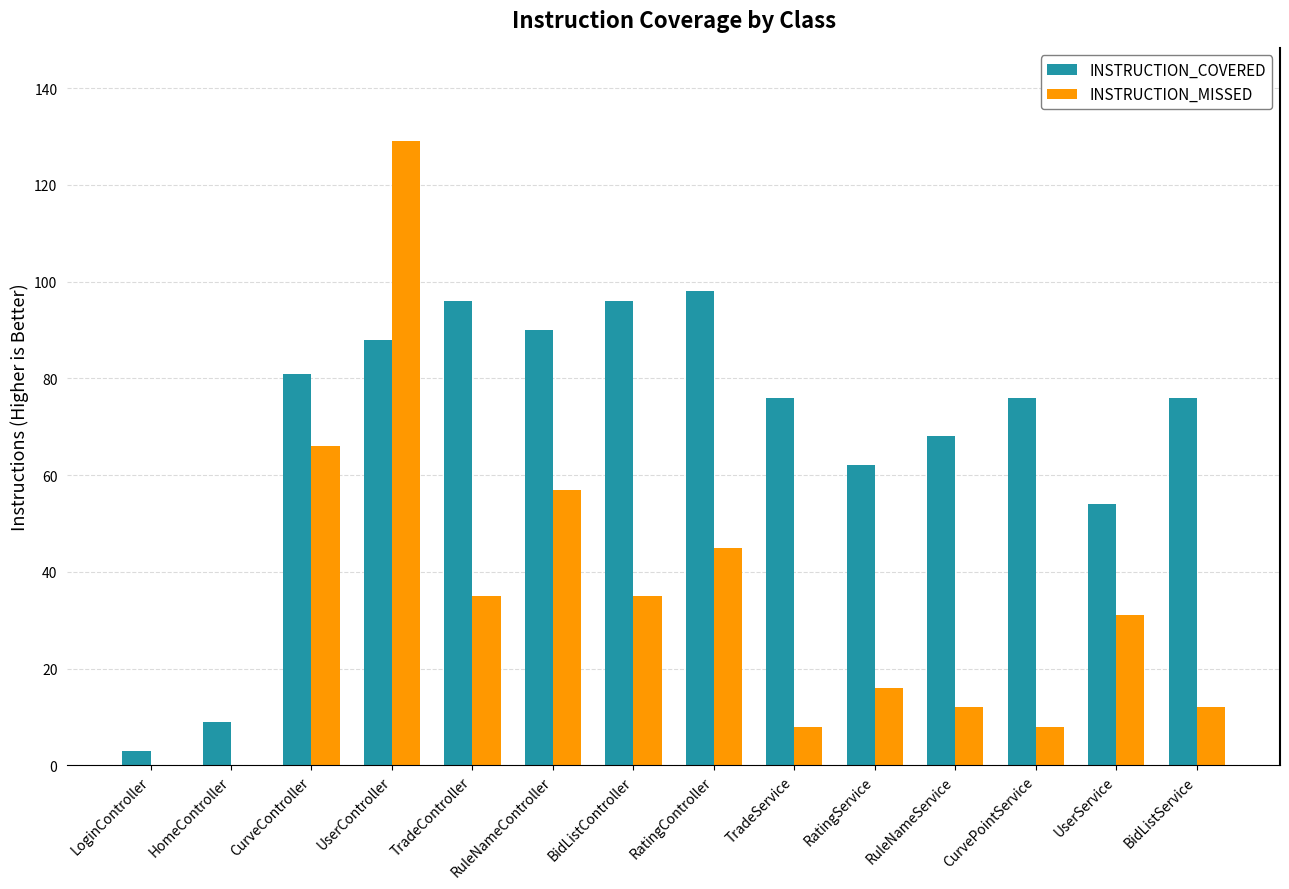

At which label is INSTRUCTION_COVERED closest to 50?

UserService